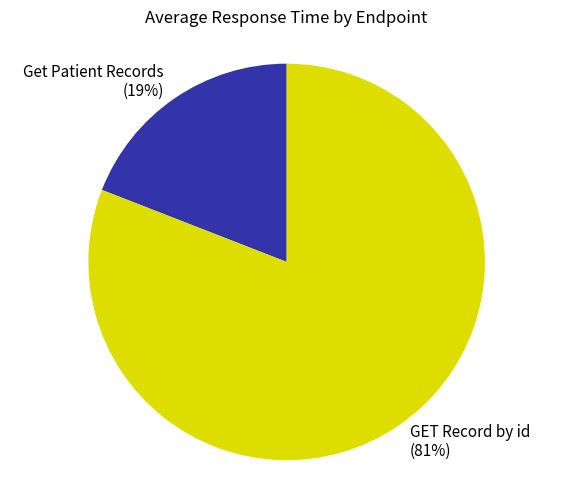

How many segments does this pie chart have?

2